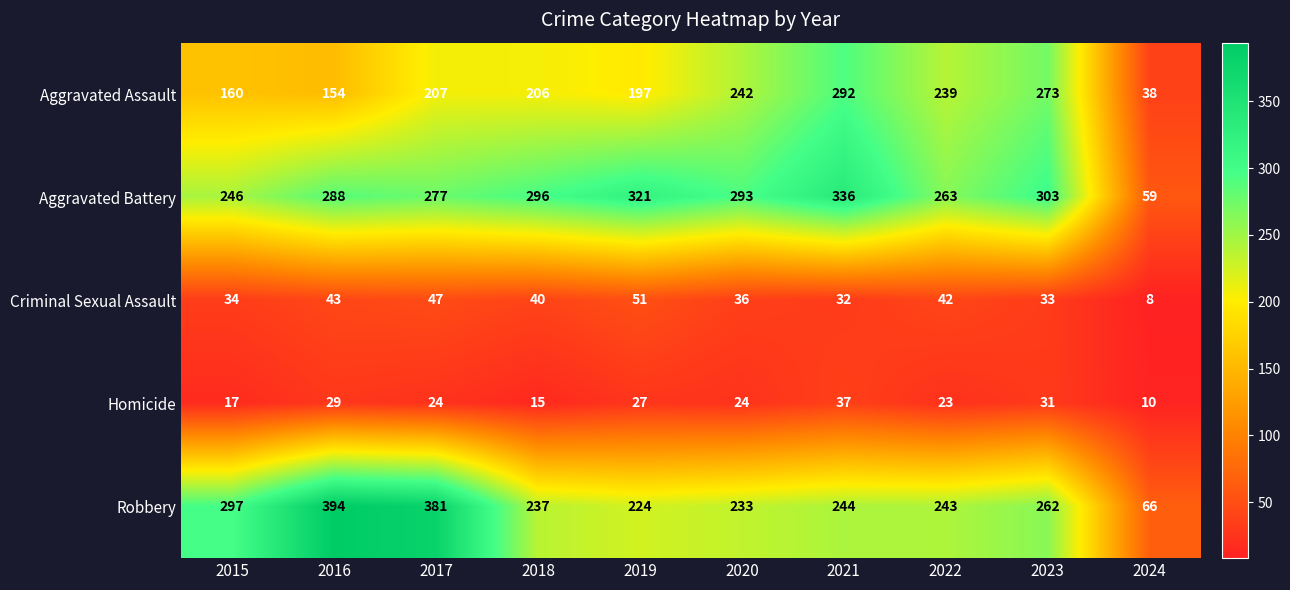

At which label does Aggravated Battery first exceed 293?

2018